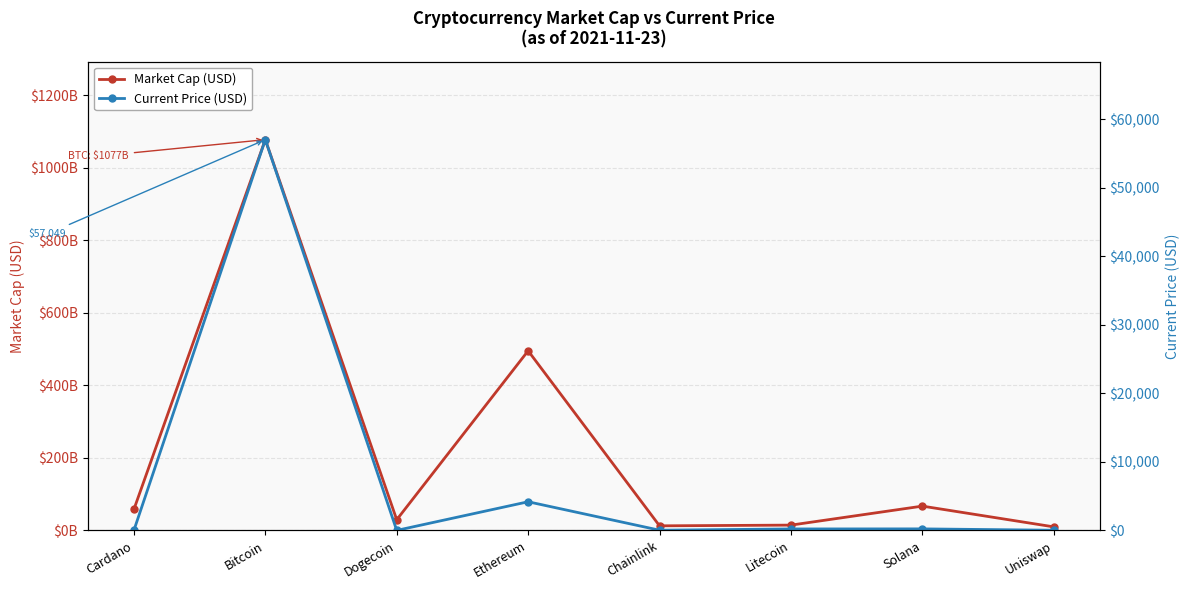

At which category is the sum across all series the highest?

Bitcoin